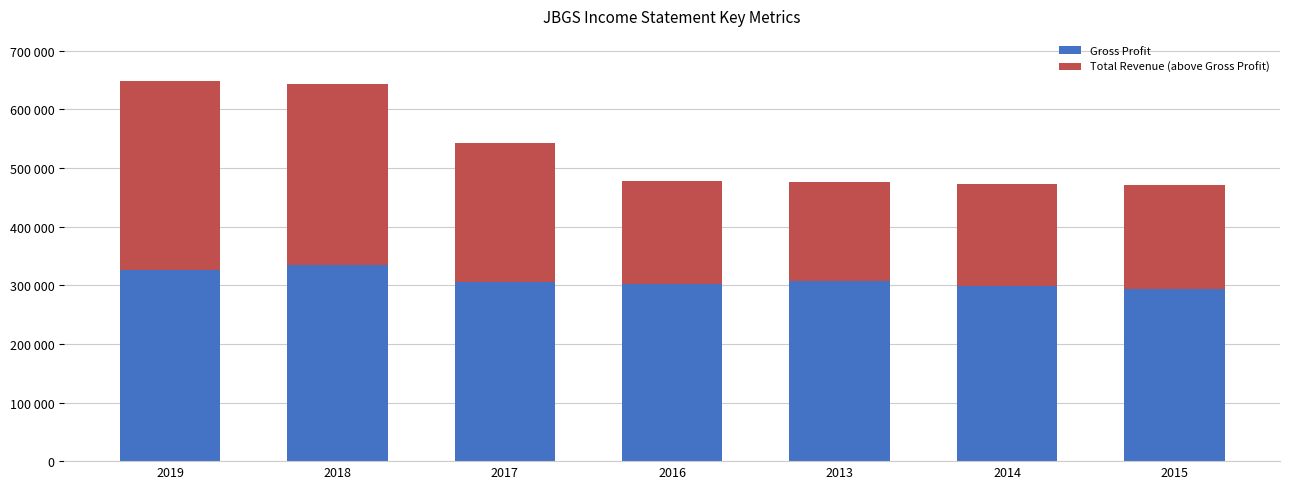

Are the bars grouped side by side (vs. stacked)?

No